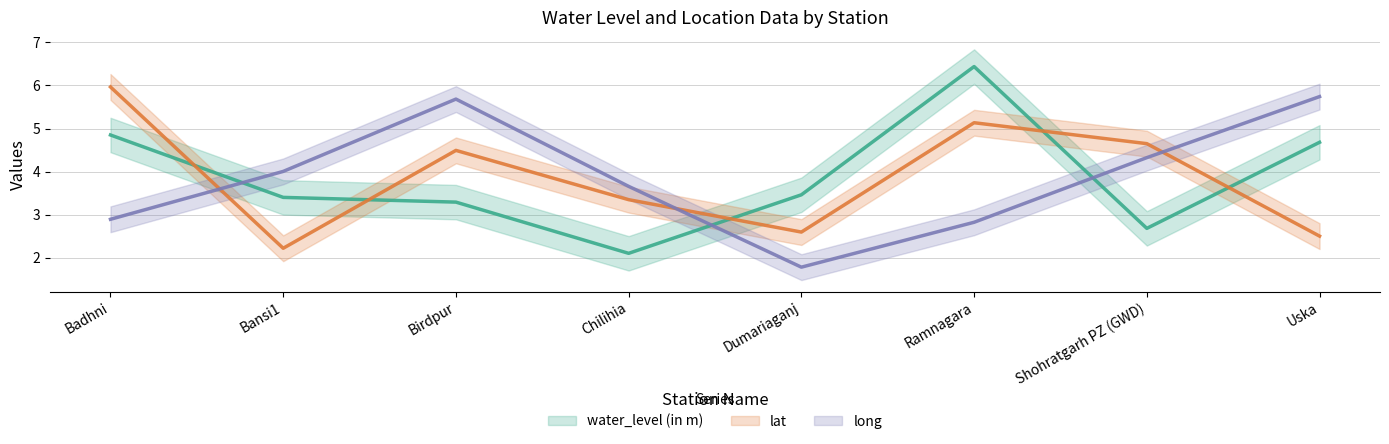

After their last crossing, which series has the higher values: water_level (in m) or lat?

water_level (in m)